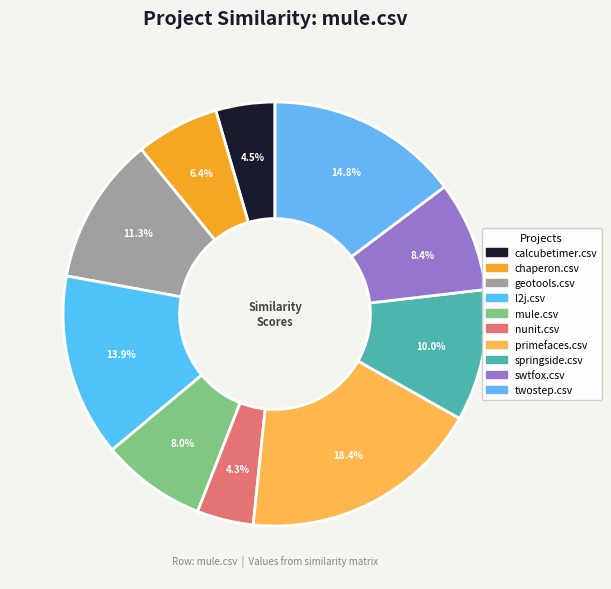

How many segments does this pie chart have?

10